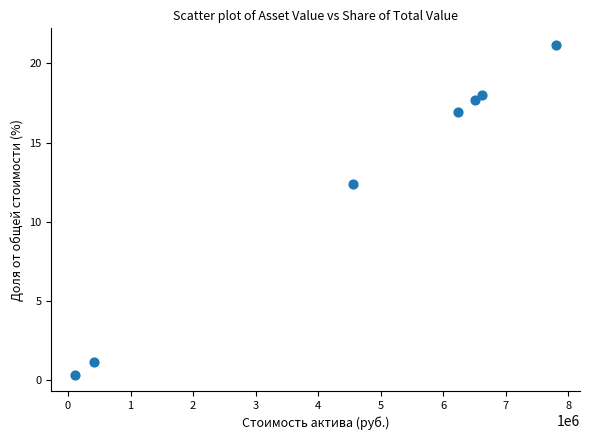

What is the average X value?

4607749.9